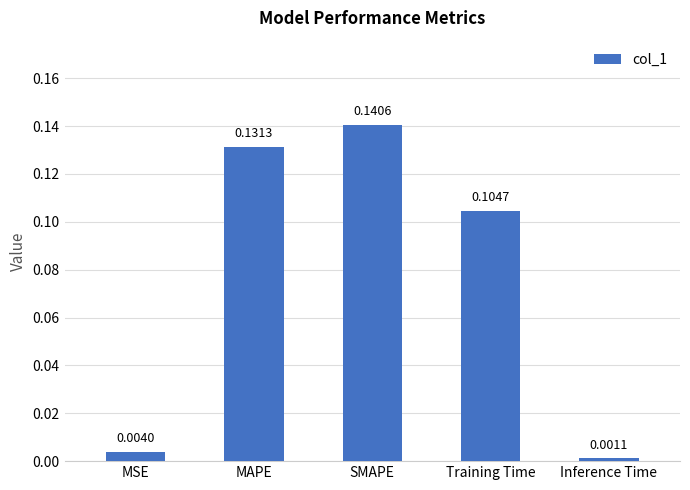

Where is the data nearest to the value 0?

Inference Time